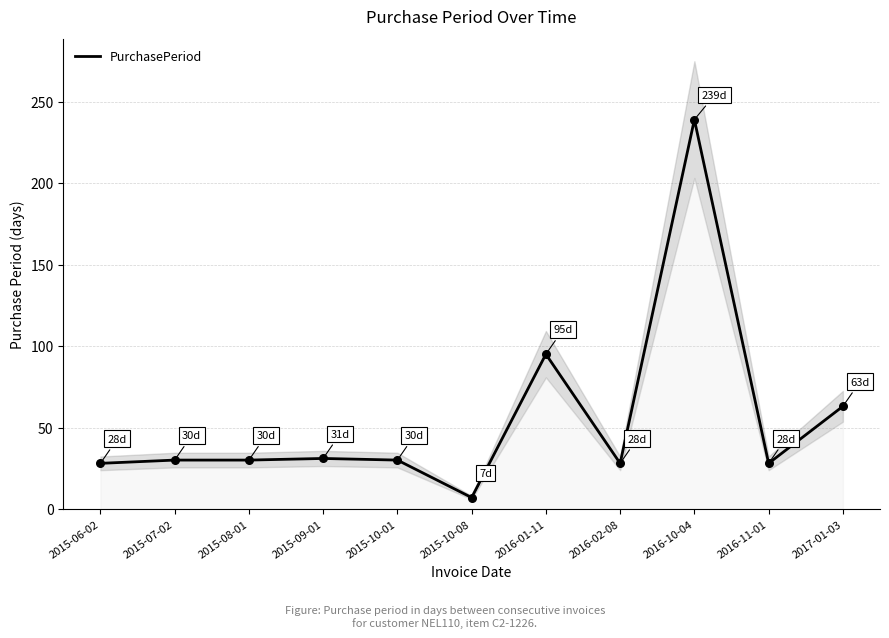

Between 2015-10-08 and 2016-01-11, which is larger?

2016-01-11